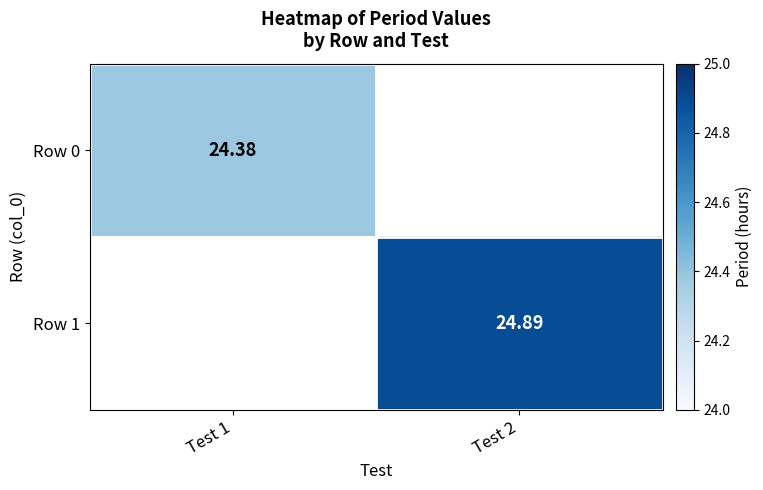

Is the value of Row 0 at Test 2 greater than the value of Row 1 at Test 1?

No